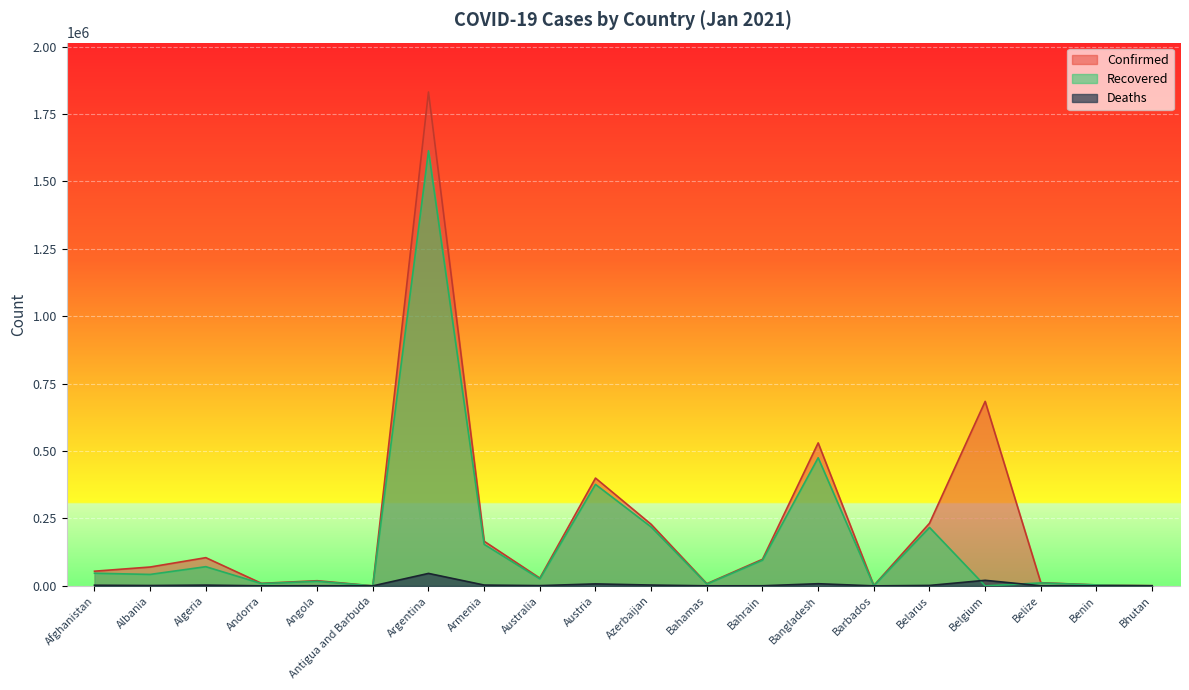

What is the value of the Recovered point at the 2nd from the left?

42426